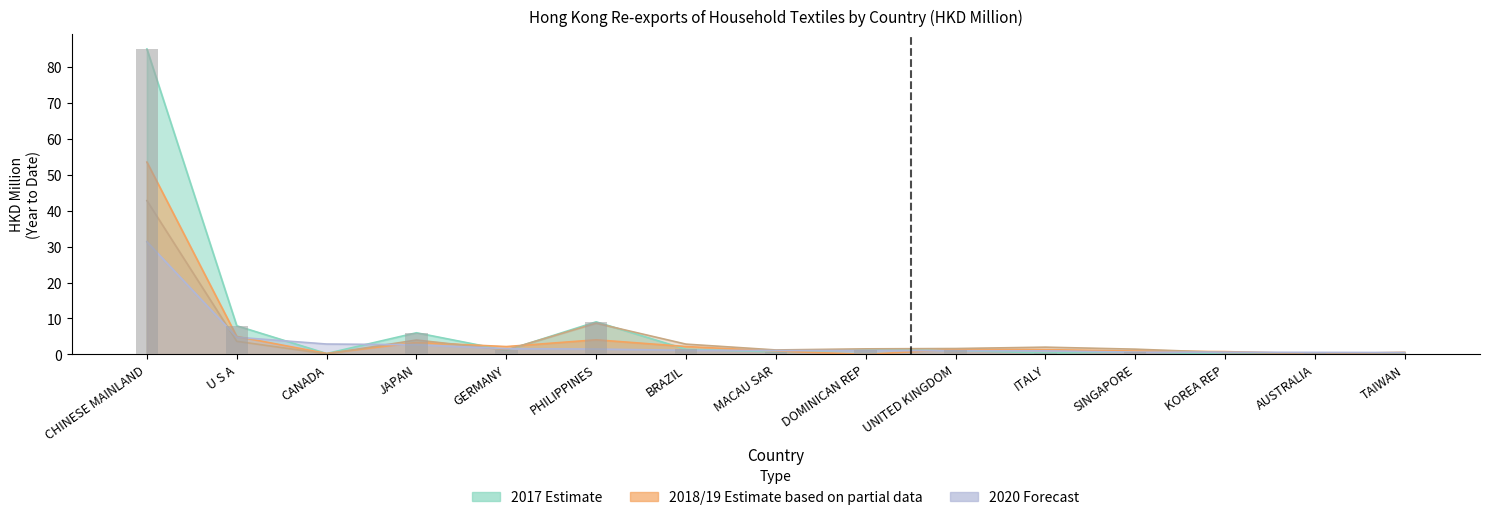

What is the difference between the 201712 values at KOREA REP and U S A?

7.9